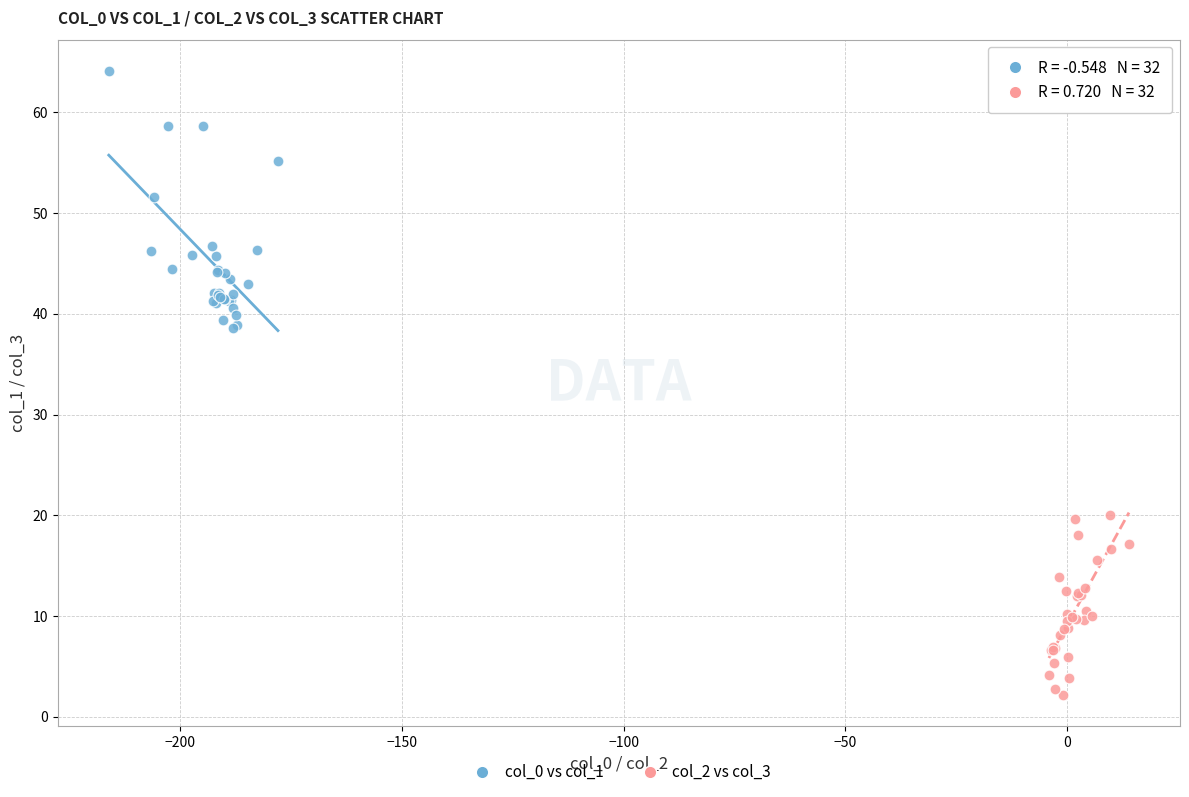

Which series reaches the minimum Y coordinate?

col_2 vs col_3